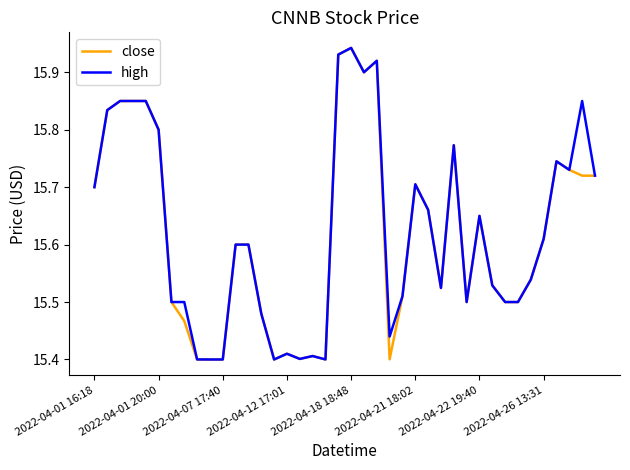

How many close values are between 15 and 16?

40